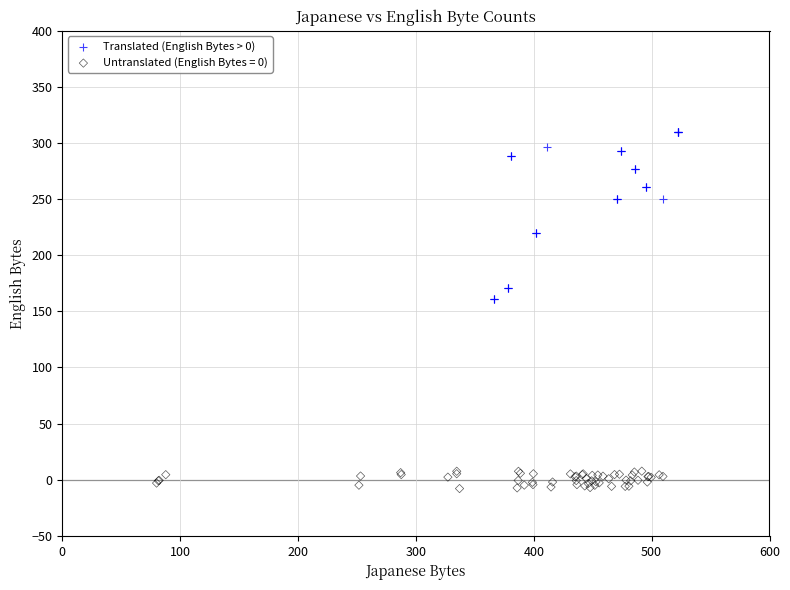

Which series contains the highest Y value?

Translated (English Bytes > 0)